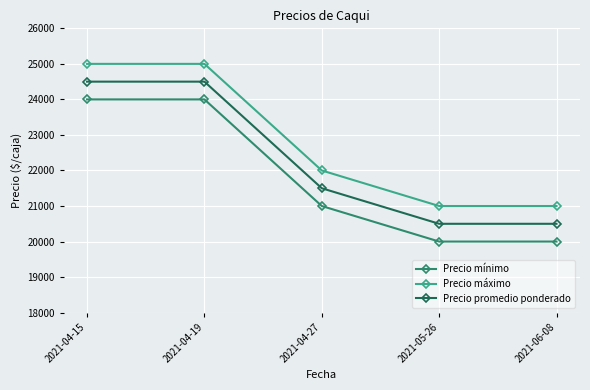

What is the difference between the highest and lowest values at 2021-04-15?

1000